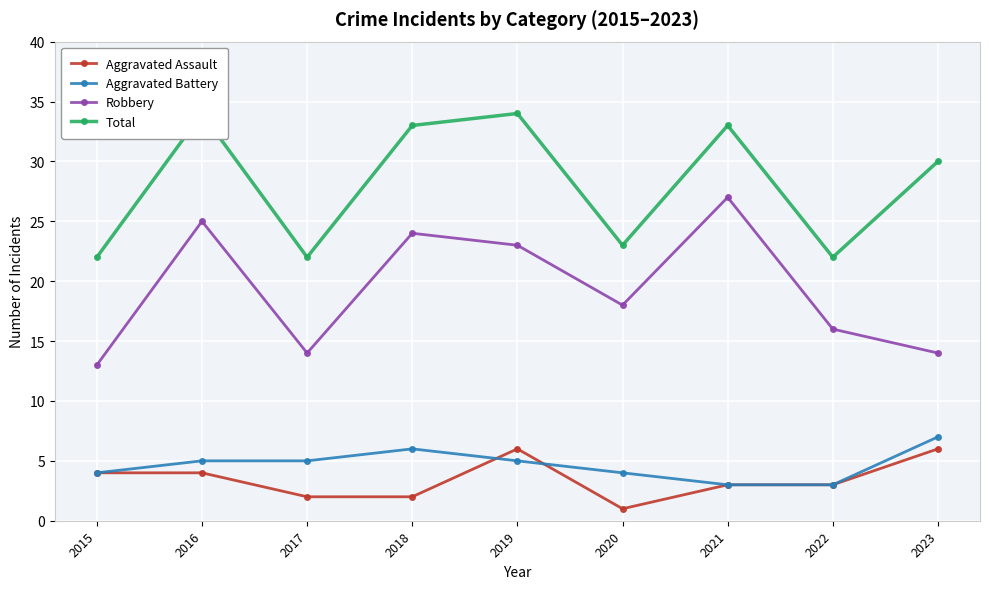

How many lines are shown in the chart?

4